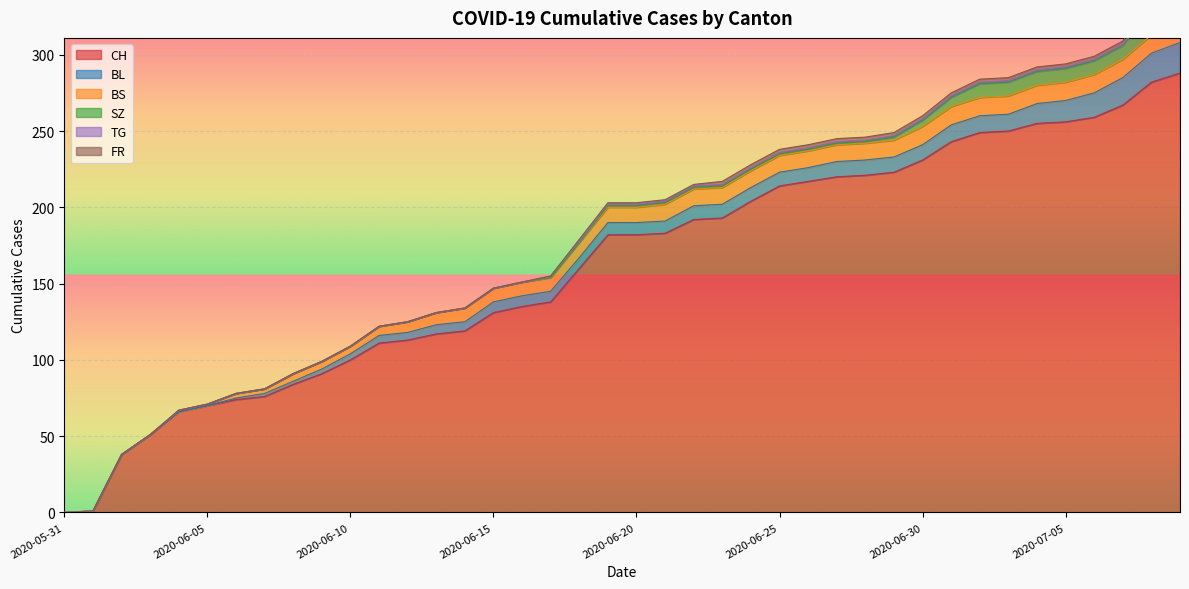

True or false: BS and FR intersect in this chart.

False